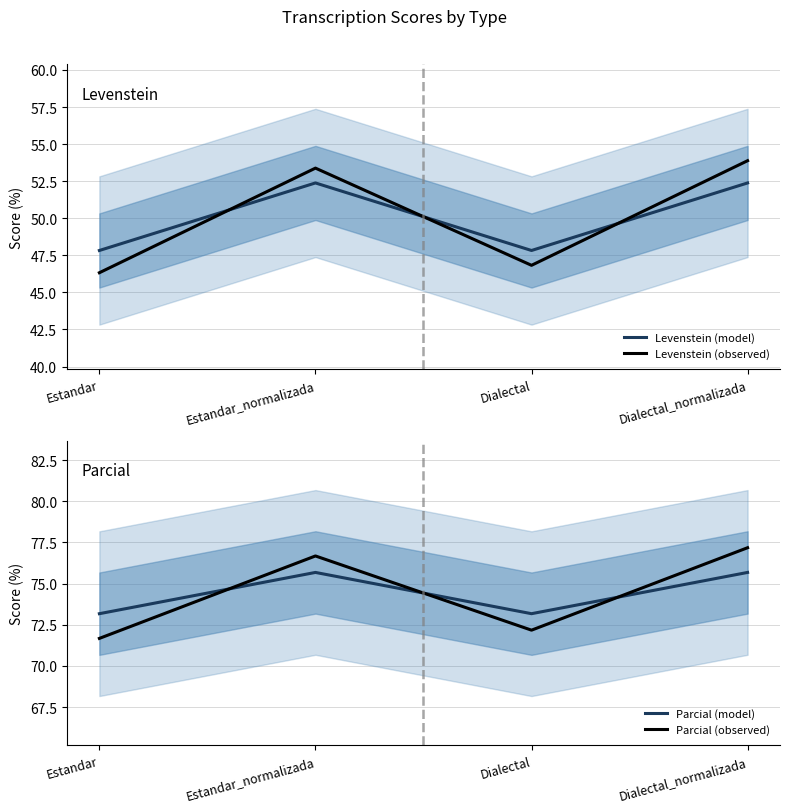

What is the average value of the Levenstein (observed) series?

50.1